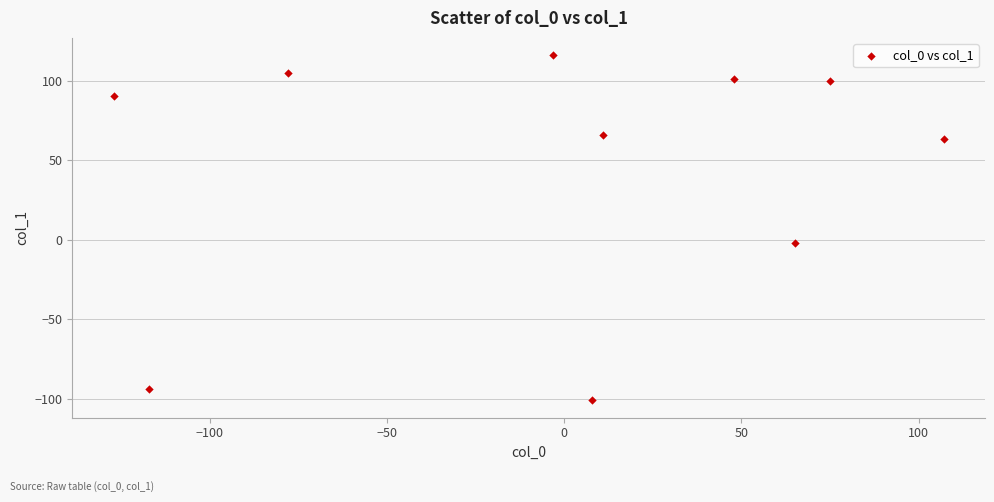

What is the range of Y values (max minus min)?

217